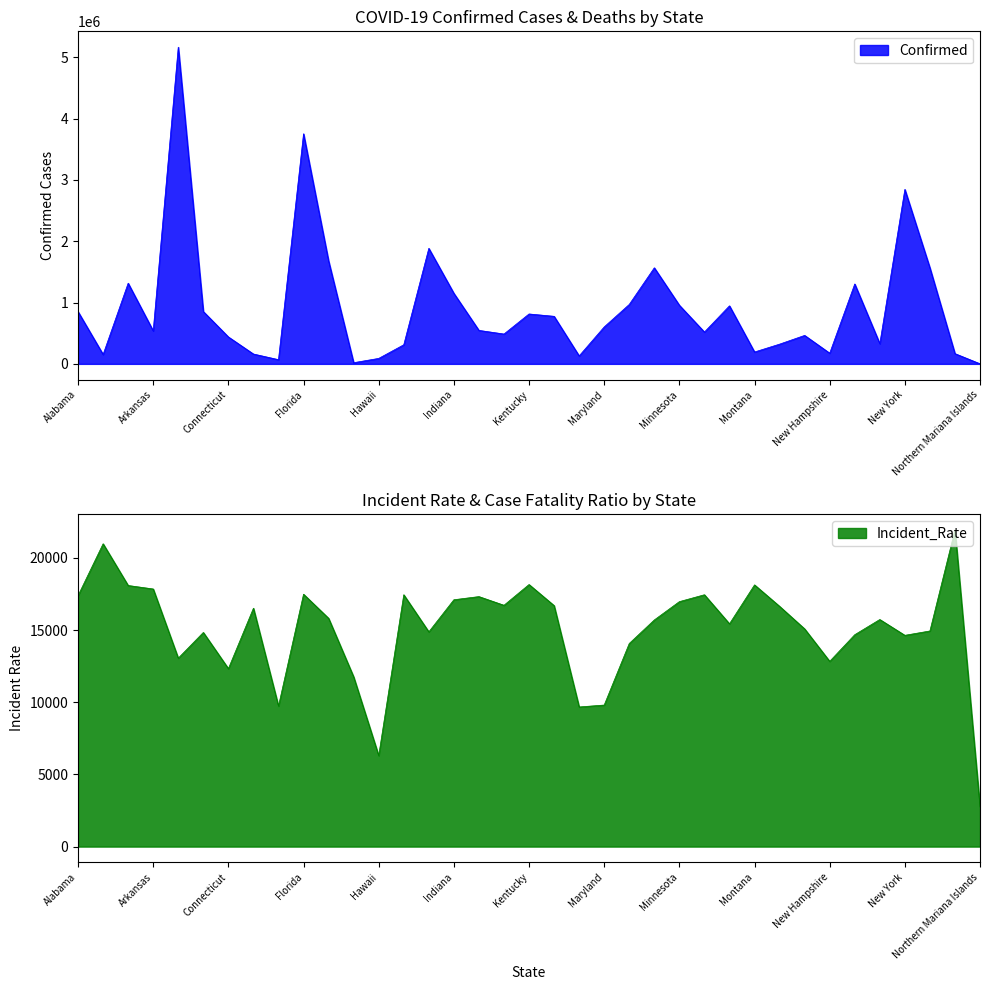

True or false: Incident_Rate has a value of 11406.9 at Louisiana.

False